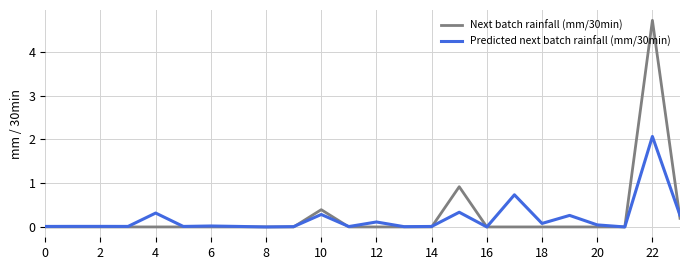

How many lines are shown in the chart?

2